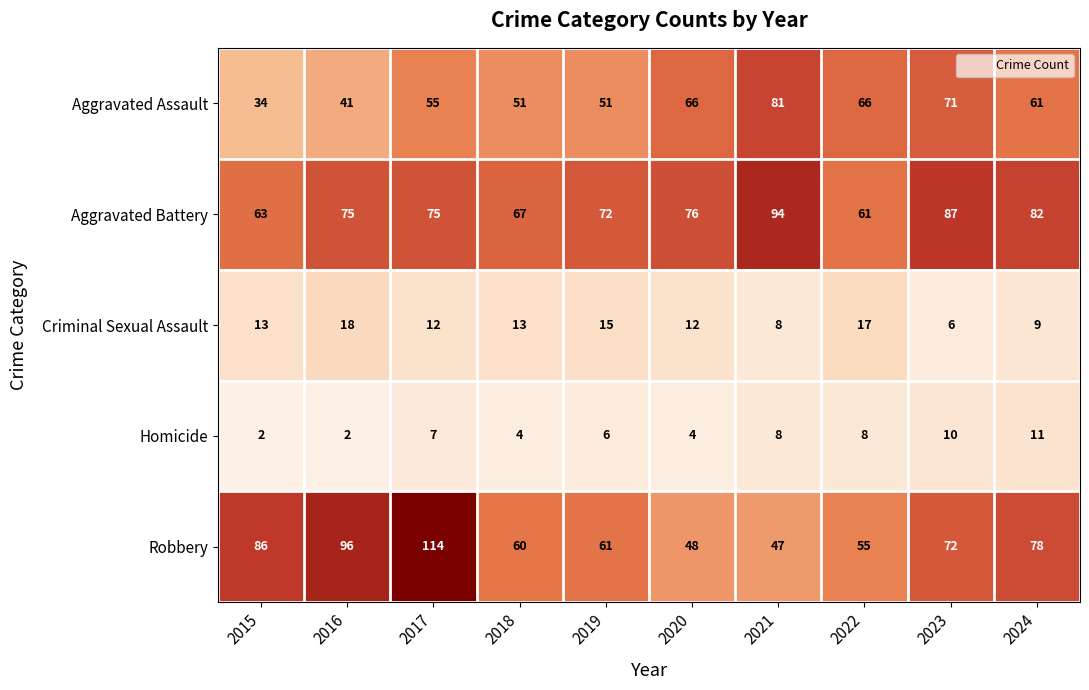

How many data points does each series have?

10